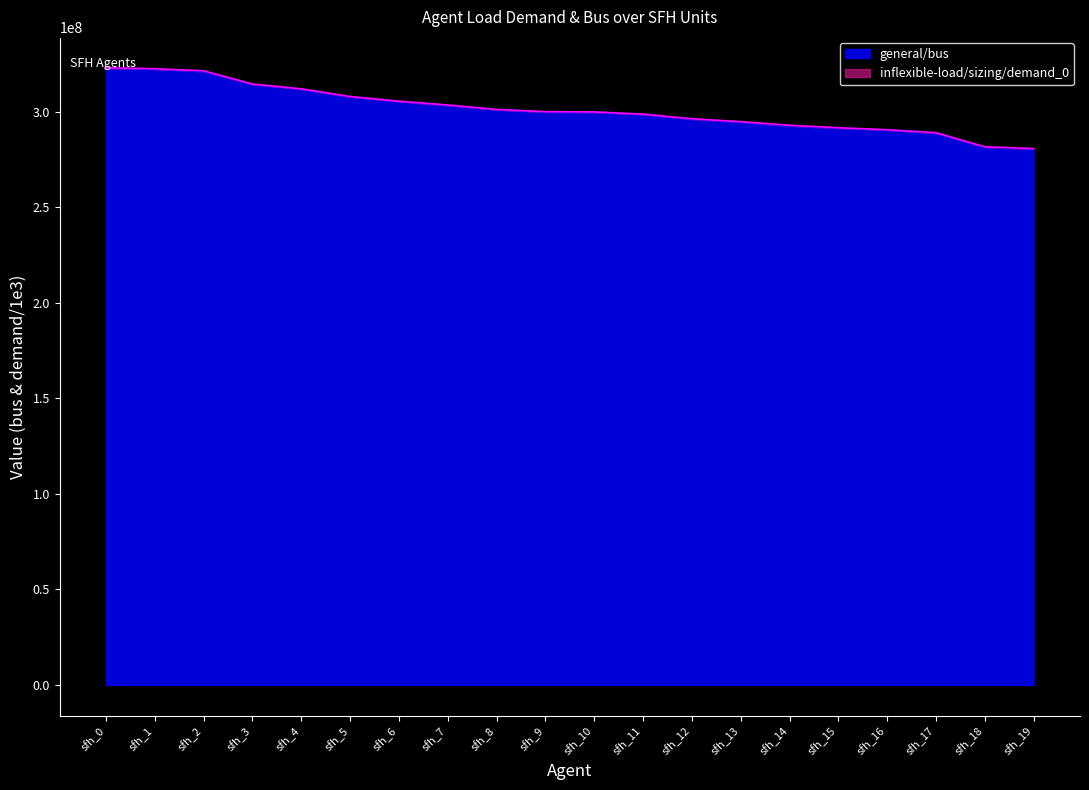

True or false: the data shows 307820771.1 at sfh_5.

True